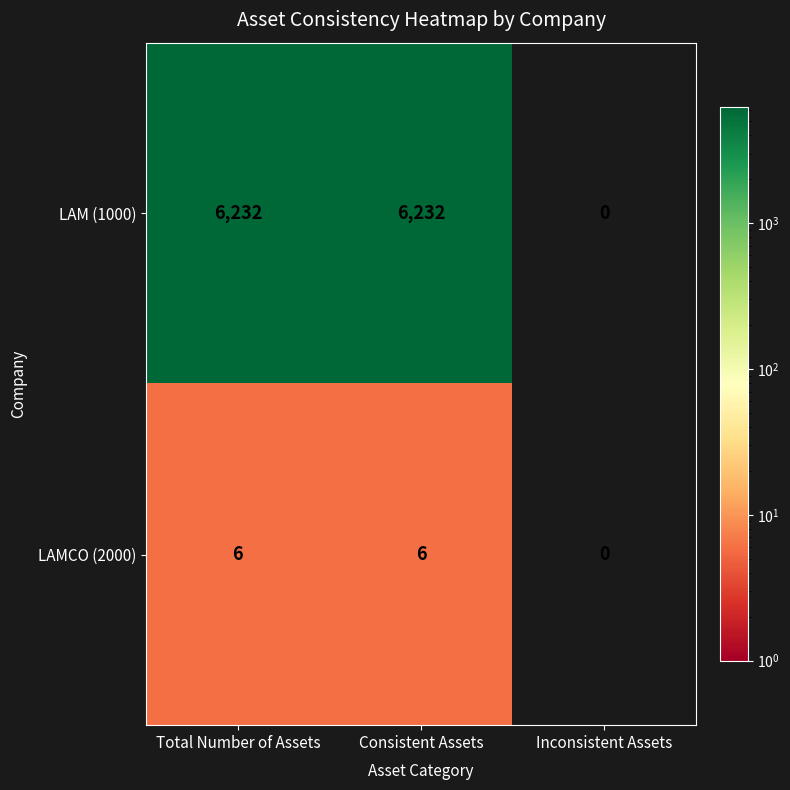

At how many categories does at least one series exceed 4430?

2